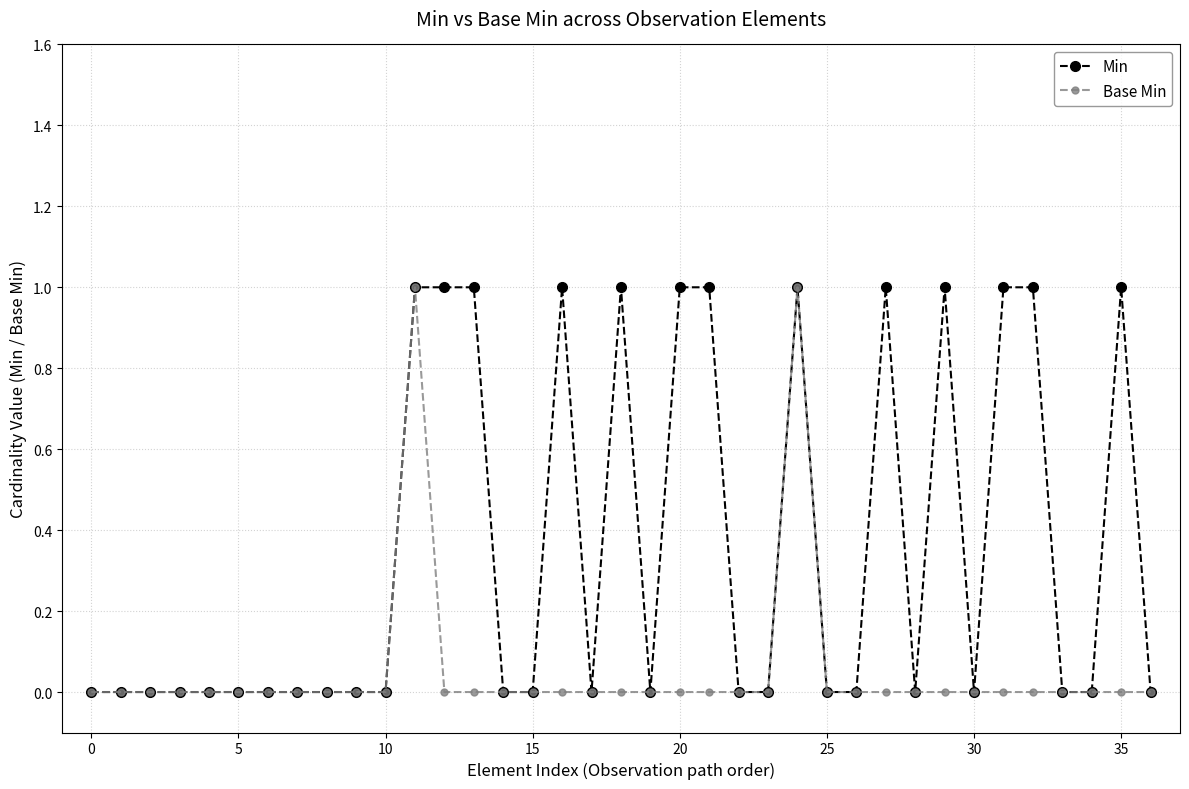

Which series has the largest total across all categories?

Min